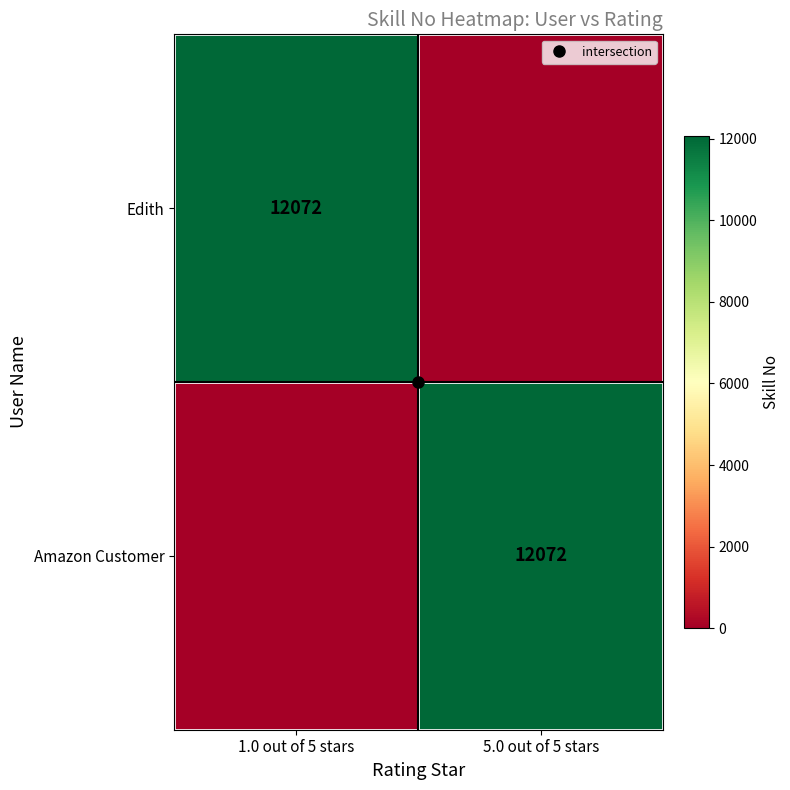

How many values in the Edith series are below 12072?

1